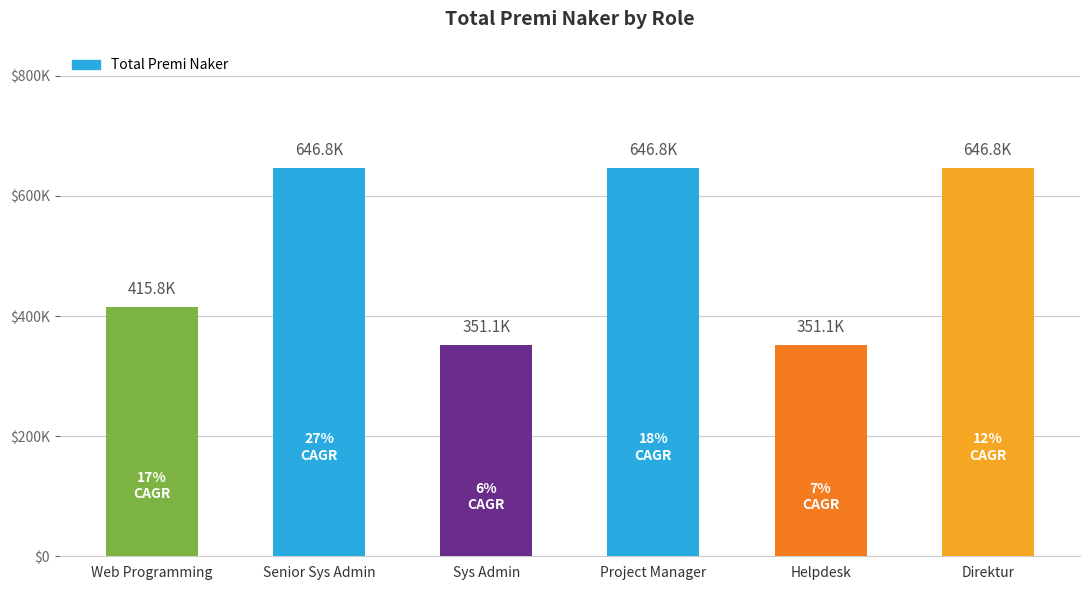

Does the chart contain any negative values?

No